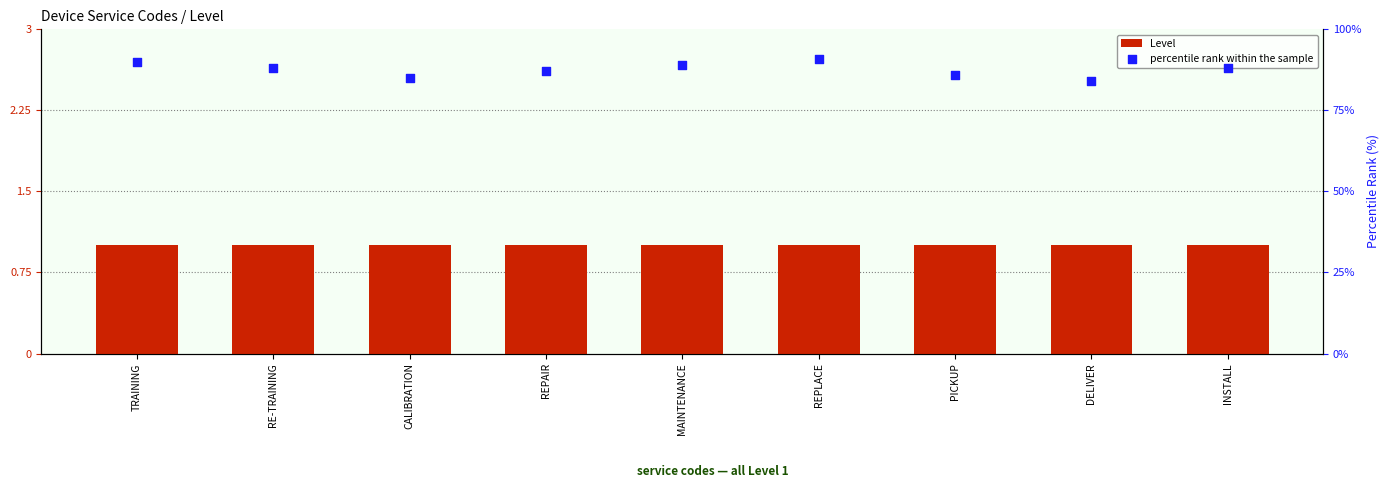

What is the total value across all series at DELIVER?

85